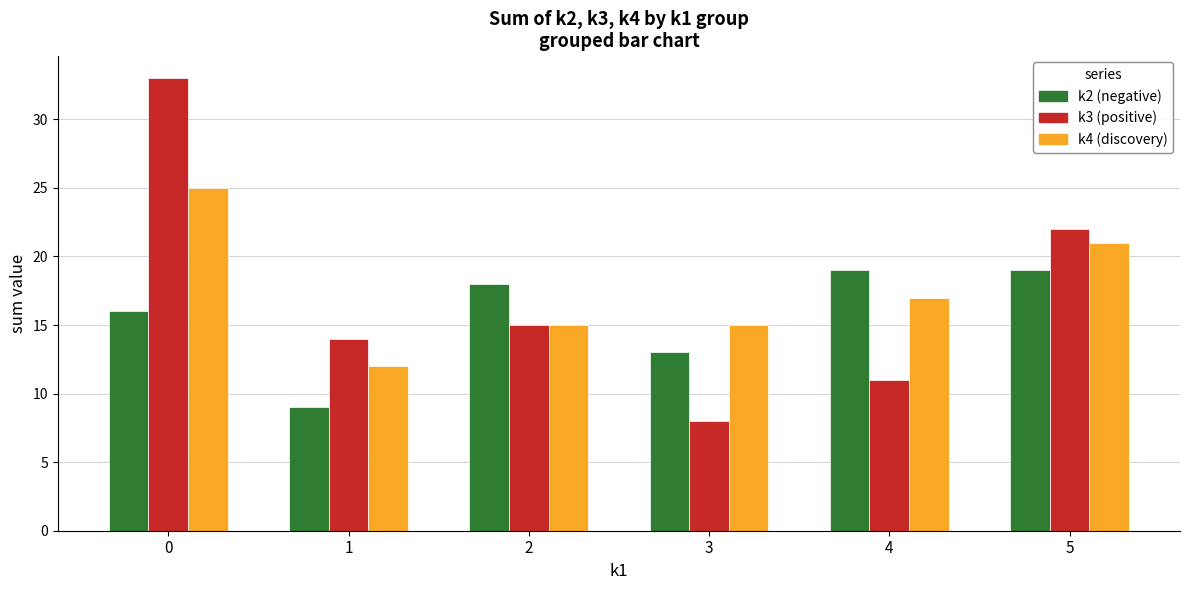

Reading left to right, what are all the values shown in this chart?

k2 (negative): 0=16	1=9	2=18	3=13	4=19	5=19
k3 (positive): 0=33	1=14	2=15	3=8	4=11	5=22
k4 (discovery): 0=25	1=12	2=15	3=15	4=17	5=21